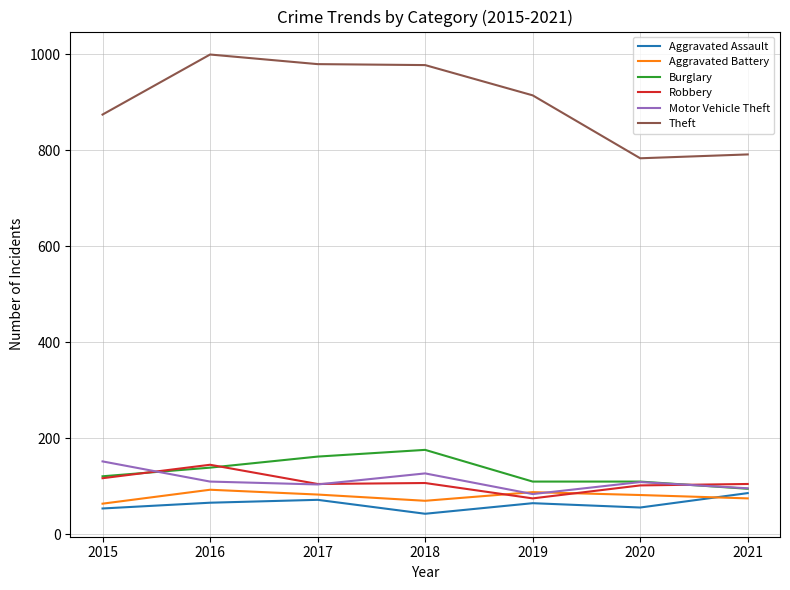

At which label does Motor Vehicle Theft reach its minimum?

2019